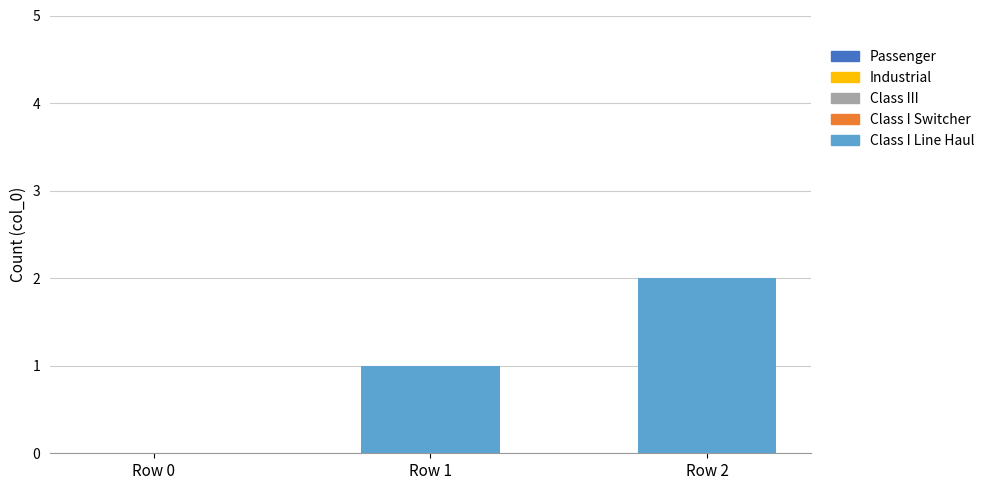

Which has a higher value, Row 2 or Row 0?

Row 2